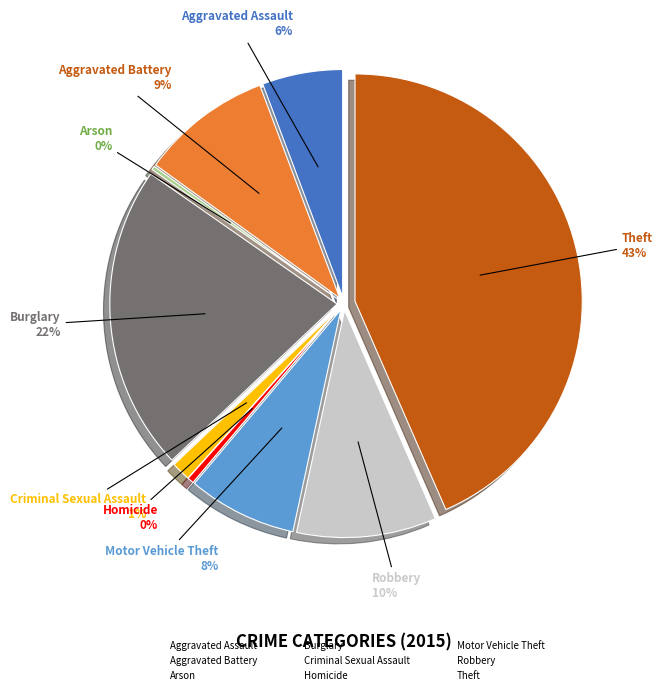

To the nearest percent, what is the difference between the Burglary and Criminal Sexual Assault slice percentages?

20%